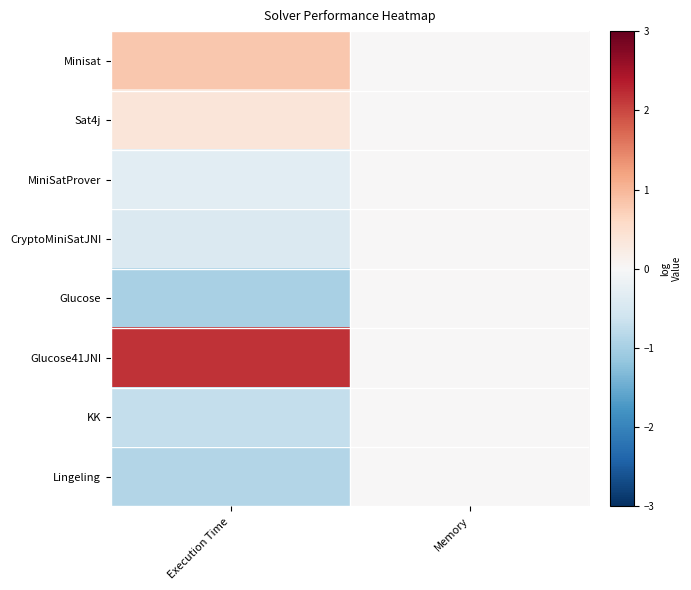

Which series has the widest spread of values?

Glucose41JNI